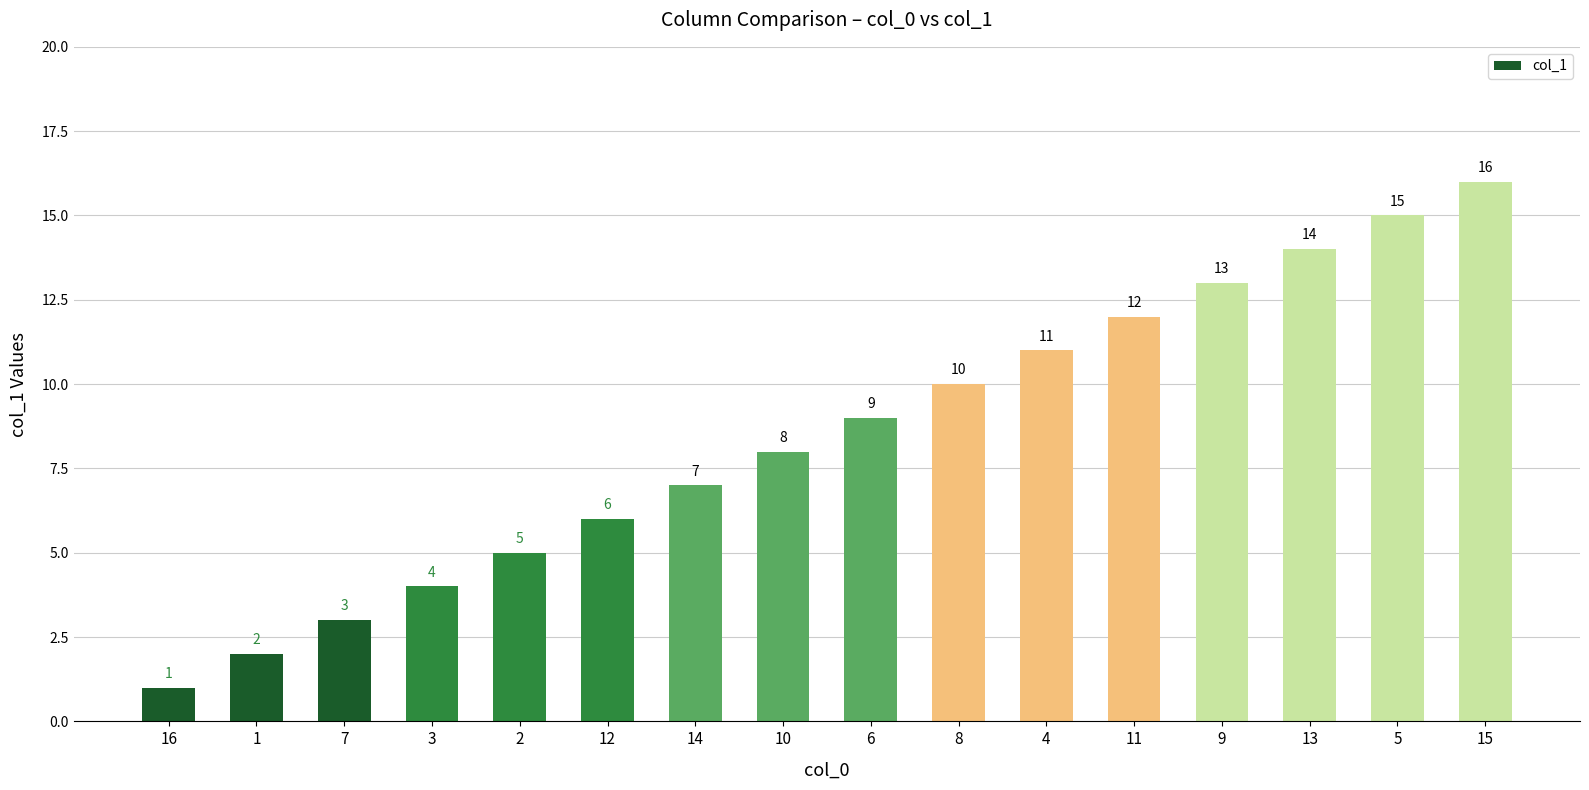

Which label corresponds to the largest value in the chart?

15